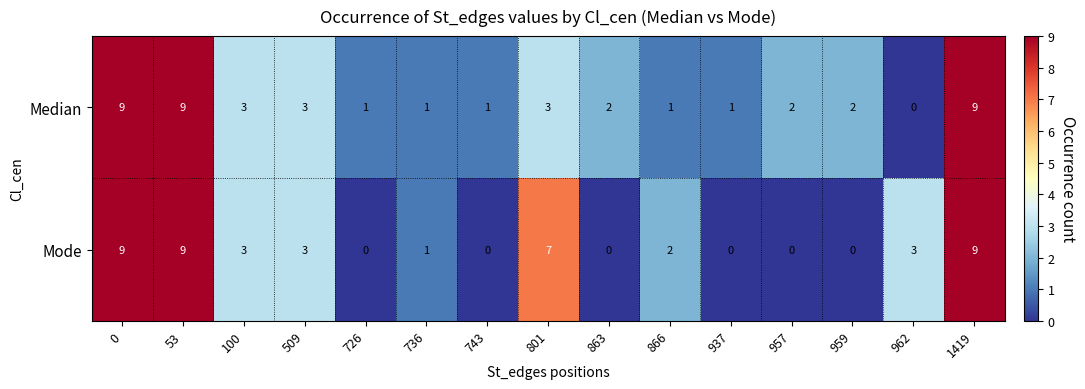

How many categories are shown in the chart?

15